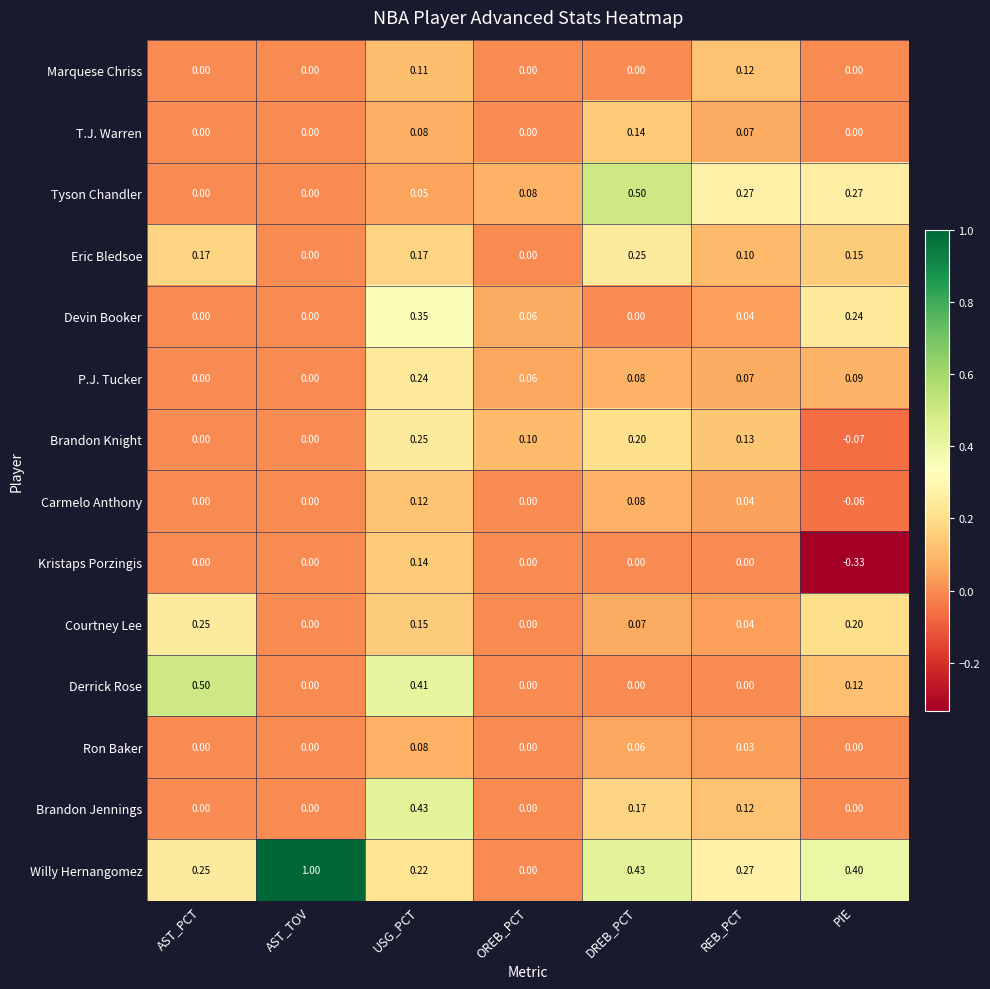

At which category is the sum across all series the highest?

USG_PCT